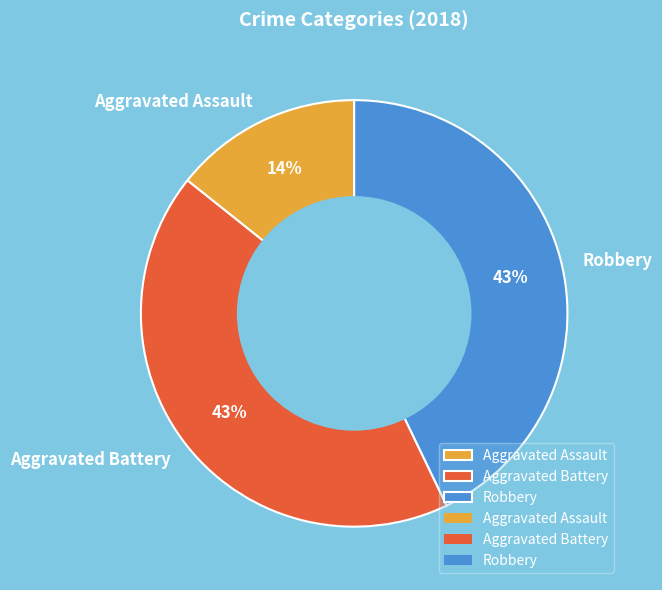

To the nearest percent, what is the average slice percentage?

33%